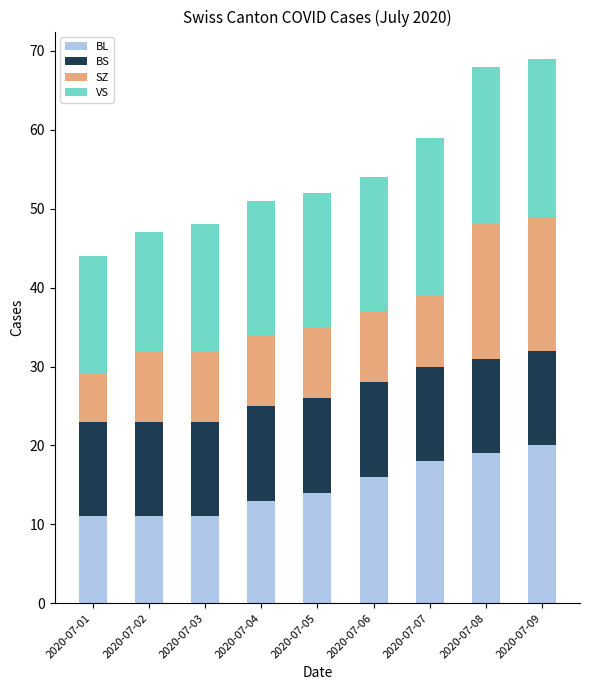

What is the highest value of the BL series?

20